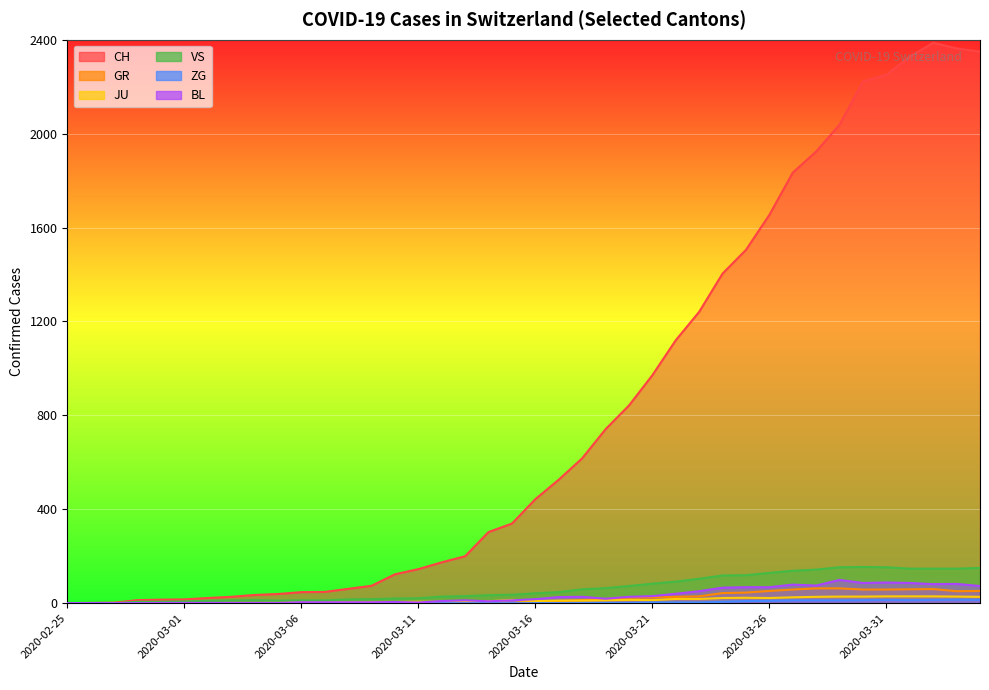

At which label does VS reach its minimum?

2020-02-25